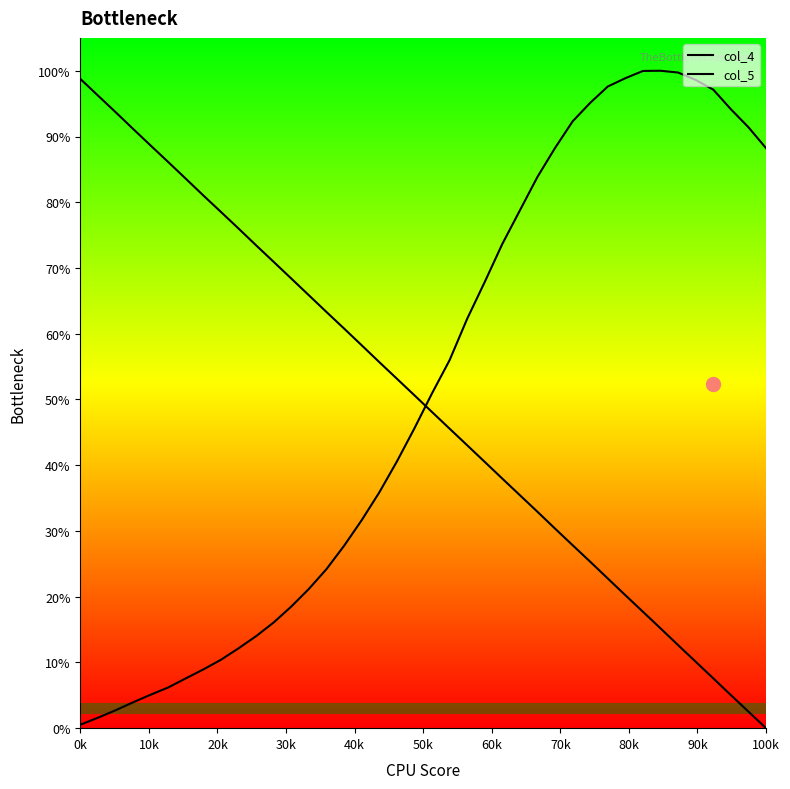

Does the chart display data point markers on the line(s)?

No